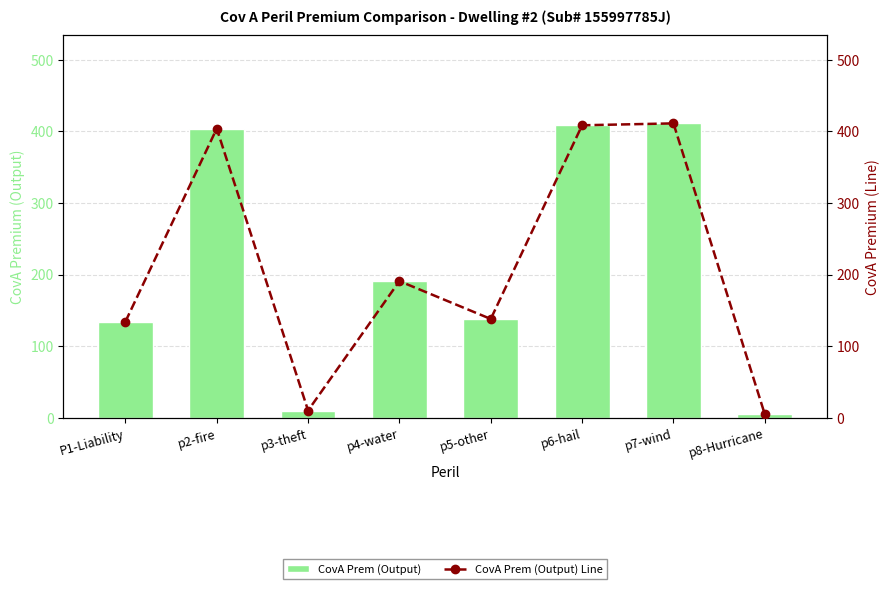

What is the value of the CovA Prem (Output) bar at the 2nd from the left?

403.7